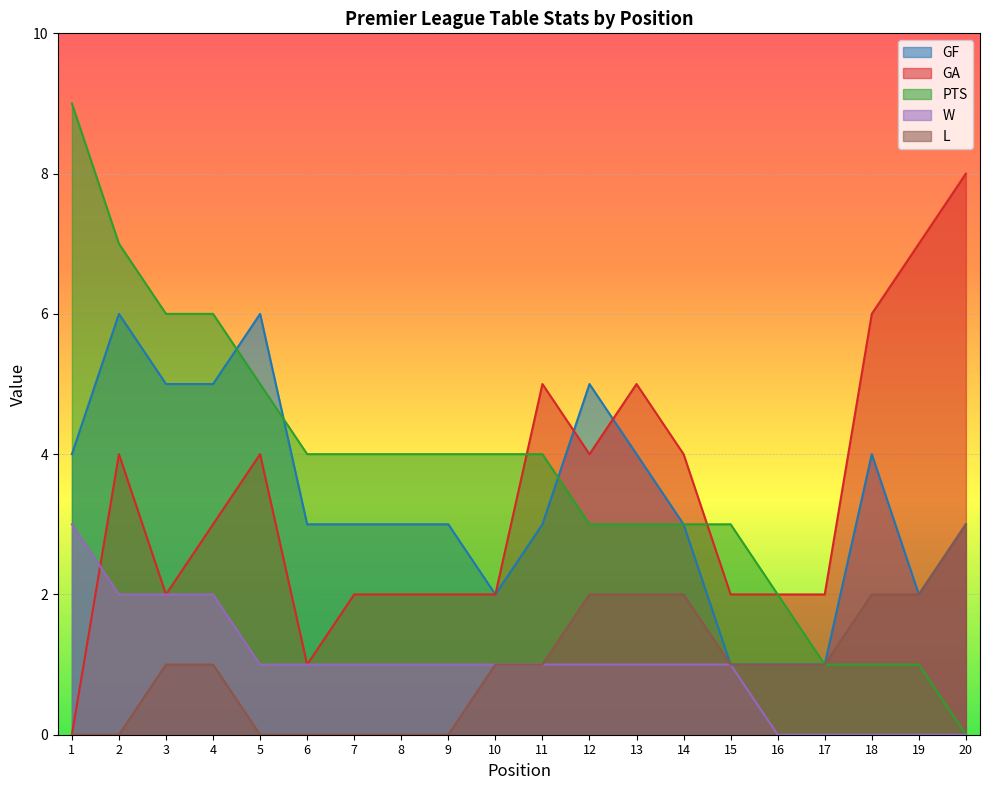

The L series shows 0 at 1. True or false?

True